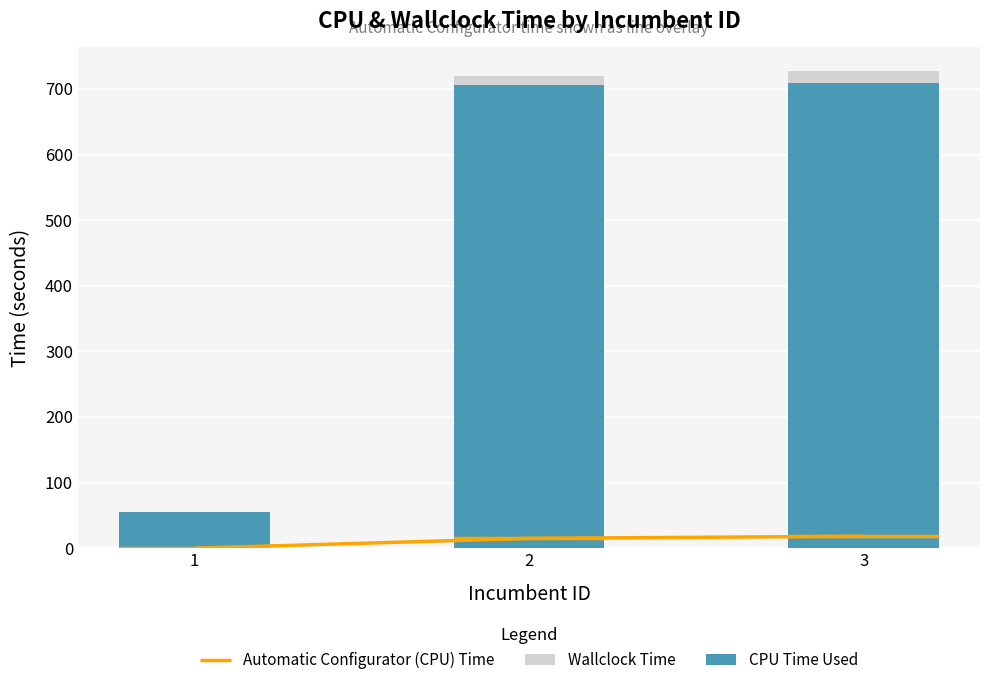

Is it true that Automatic Configurator (CPU) Time equals 27.4 at 3?

False